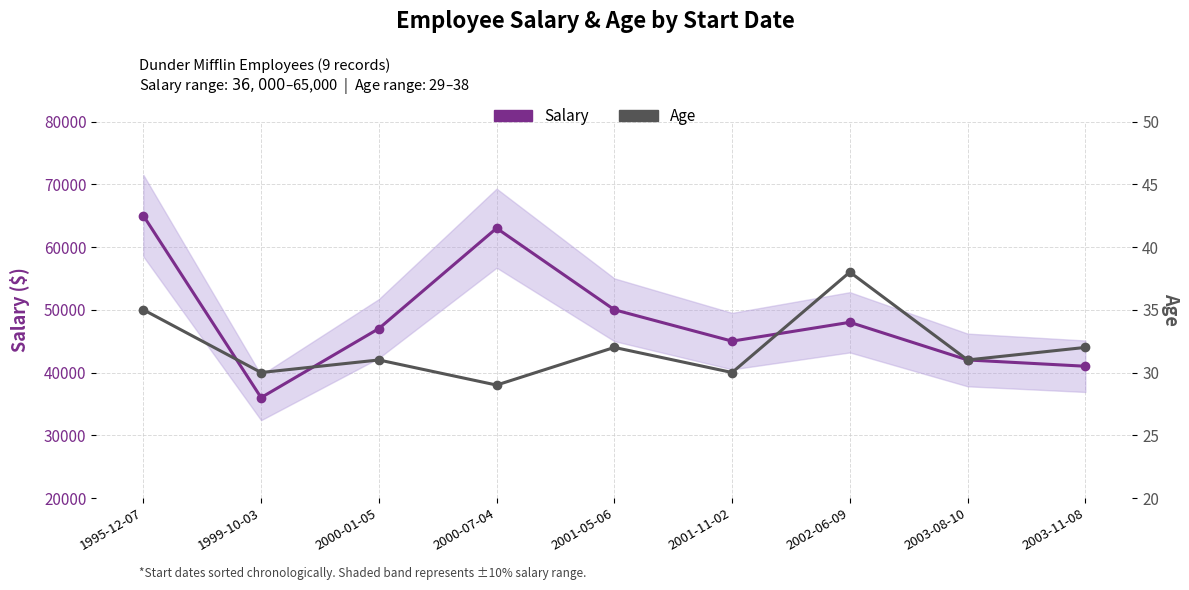

How many data points in Age are less than 31?

3